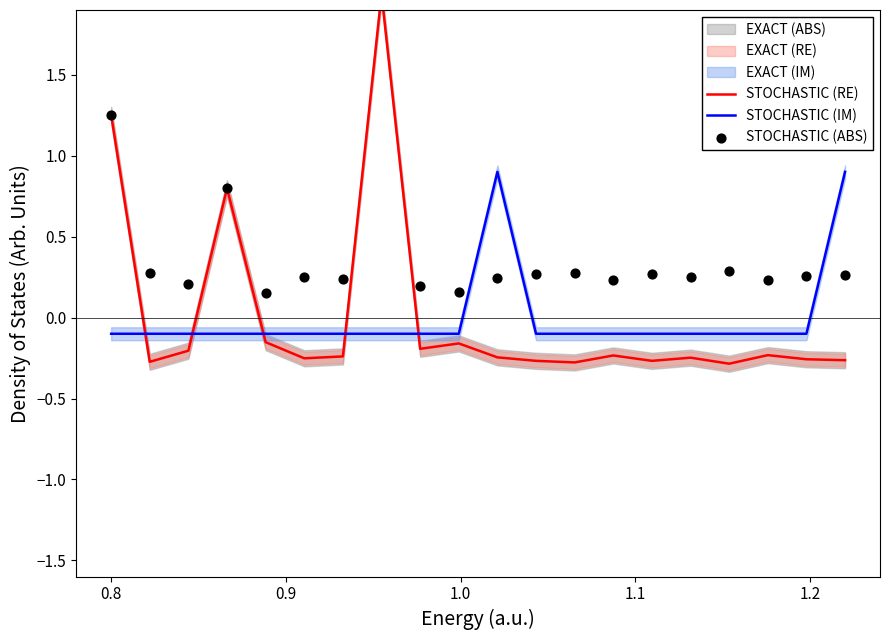

Which series has the largest Y range (max minus min)?

STOCHASTIC (RE)